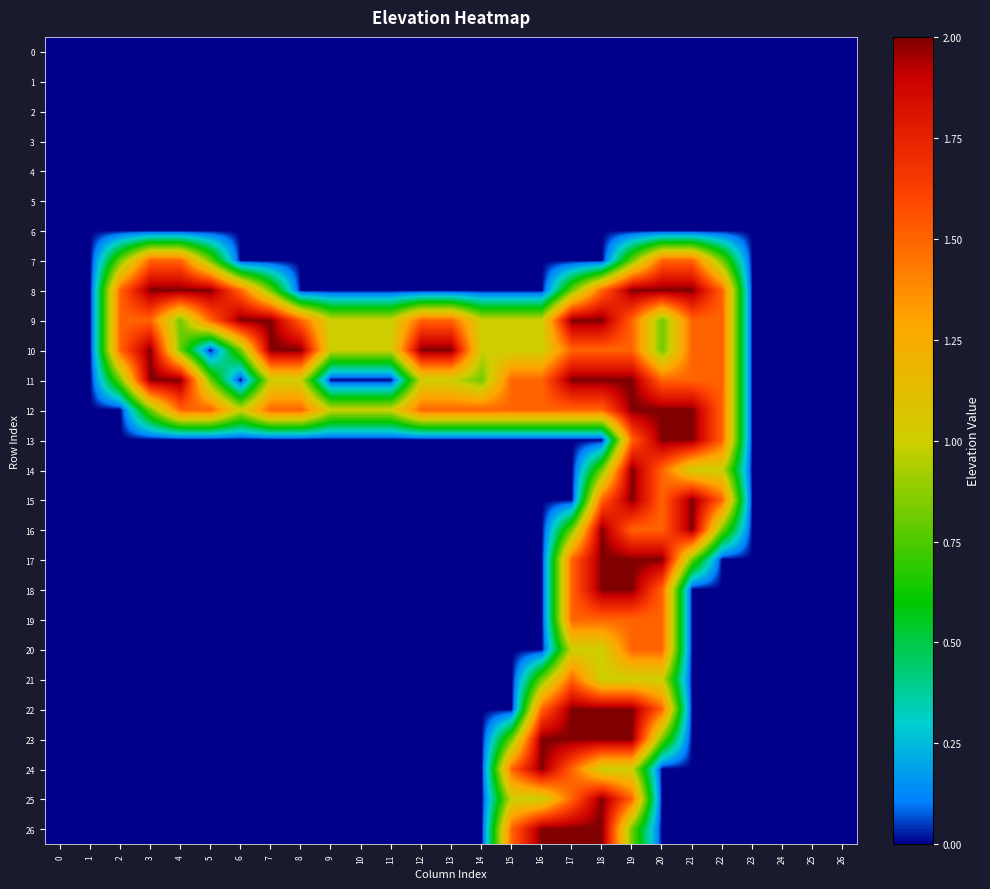

Reading left to right, extract all data points from this chart.

0: 0=0.0	1=0.0	2=0.0	3=0.0	4=0.0	5=0.0	6=0.0	7=0.0	8=0.0	9=0.0	10=0.0	11=0.0	12=0.0	13=0.0	14=0.0	15=0.0	16=0.0	17=0.0	18=0.0	19=0.0	20=0.0	21=0.0	22=0.0	23=0.0	24=0.0	25=0.0	26=0.0
1: 0=0.0	1=0.0	2=0.0	3=0.0	4=0.0	5=0.0	6=0.0	7=0.0	8=0.0	9=0.0	10=0.0	11=0.0	12=0.0	13=0.0	14=0.0	15=0.0	16=0.0	17=0.0	18=0.0	19=0.0	20=0.0	21=0.0	22=0.0	23=0.0	24=0.0	25=0.0	26=0.0
2: 0=0.0	1=0.0	2=0.0	3=0.0	4=0.0	5=0.0	6=0.0	7=0.0	8=0.0	9=0.0	10=0.0	11=0.0	12=0.0	13=0.0	14=0.0	15=0.0	16=0.0	17=0.0	18=0.0	19=0.0	20=0.0	21=0.0	22=0.0	23=0.0	24=0.0	25=0.0	26=0.0
3: 0=0.0	1=0.0	2=0.0	3=0.0	4=0.0	5=0.0	6=0.0	7=0.0	8=0.0	9=0.0	10=0.0	11=0.0	12=0.0	13=0.0	14=0.0	15=0.0	16=0.0	17=0.0	18=0.0	19=0.0	20=0.0	21=0.0	22=0.0	23=0.0	24=0.0	25=0.0	26=0.0
4: 0=0.0	1=0.0	2=0.0	3=0.0	4=0.0	5=0.0	6=0.0	7=0.0	8=0.0	9=0.0	10=0.0	11=0.0	12=0.0	13=0.0	14=0.0	15=0.0	16=0.0	17=0.0	18=0.0	19=0.0	20=0.0	21=0.0	22=0.0	23=0.0	24=0.0	25=0.0	26=0.0
5: 0=0.0	1=0.0	2=0.0	3=0.0	4=0.0	5=0.0	6=0.0	7=0.0	8=0.0	9=0.0	10=0.0	11=0.0	12=0.0	13=0.0	14=0.0	15=0.0	16=0.0	17=0.0	18=0.0	19=0.0	20=0.0	21=0.0	22=0.0	23=0.0	24=0.0	25=0.0	26=0.0
6: 0=0.0	1=0.0	2=0.0	3=0.0	4=0.0	5=0.0	6=0.0	7=0.0	8=0.0	9=0.0	10=0.0	11=0.0	12=0.0	13=0.0	14=0.0	15=0.0	16=0.0	17=0.0	18=0.0	19=0.0	20=0.0	21=0.0	22=0.0	23=0.0	24=0.0	25=0.0	26=0.0
7: 0=0.0	1=0.0	2=0.8	3=1.5	4=1.5	5=0.8	6=0.0	7=0.0	8=0.0	9=0.0	10=0.0	11=0.0	12=0.0	13=0.0	14=0.0	15=0.0	16=0.0	17=0.0	18=0.0	19=0.8	20=1.5	21=1.5	22=0.8	23=0.0	24=0.0	25=0.0	26=0.0
8: 0=0.0	1=0.0	2=1.5	3=2.0	4=2.0	5=2.0	6=1.5	7=0.8	8=0.0	9=0.0	10=0.0	11=0.0	12=0.0	13=0.0	14=0.0	15=0.0	16=0.0	17=0.8	18=1.5	19=2.0	20=2.0	21=2.0	22=1.5	23=0.0	24=0.0	25=0.0	26=0.0
9: 0=0.0	1=0.0	2=1.5	3=1.5	4=0.8	5=1.5	6=2.0	7=2.0	8=1.5	9=1.0	10=1.0	11=1.0	12=1.5	13=1.5	14=1.0	15=1.0	16=1.0	17=2.0	18=2.0	19=1.5	20=0.8	21=1.5	22=1.5	23=0.0	24=0.0	25=0.0	26=0.0
10: 0=0.0	1=0.0	2=1.5	3=2.0	4=0.8	5=0.0	6=0.8	7=2.0	8=2.0	9=1.0	10=1.0	11=1.0	12=2.0	13=2.0	14=1.0	15=1.0	16=1.0	17=1.5	18=1.5	19=1.5	20=0.8	21=1.5	22=1.5	23=0.0	24=0.0	25=0.0	26=0.0
11: 0=0.0	1=0.0	2=0.8	3=2.0	4=2.0	5=0.8	6=0.0	7=1.0	8=1.0	9=0.0	10=0.0	11=0.0	12=1.0	13=1.0	14=0.8	15=1.5	16=1.5	17=2.0	18=2.0	19=2.0	20=1.5	21=1.5	22=1.5	23=0.0	24=0.0	25=0.0	26=0.0
12: 0=0.0	1=0.0	2=0.0	3=0.8	4=1.5	5=1.5	6=1.0	7=1.5	8=1.5	9=1.0	10=1.0	11=1.0	12=1.5	13=1.5	14=1.5	15=1.5	16=1.5	17=1.5	18=1.5	19=2.0	20=2.0	21=2.0	22=1.5	23=0.0	24=0.0	25=0.0	26=0.0
13: 0=0.0	1=0.0	2=0.0	3=0.0	4=0.0	5=0.0	6=0.0	7=0.0	8=0.0	9=0.0	10=0.0	11=0.0	12=0.0	13=0.0	14=0.0	15=0.0	16=0.0	17=0.0	18=0.0	19=1.5	20=2.0	21=2.0	22=1.5	23=0.0	24=0.0	25=0.0	26=0.0
14: 0=0.0	1=0.0	2=0.0	3=0.0	4=0.0	5=0.0	6=0.0	7=0.0	8=0.0	9=0.0	10=0.0	11=0.0	12=0.0	13=0.0	14=0.0	15=0.0	16=0.0	17=0.0	18=0.8	19=2.0	20=1.5	21=1.0	22=1.0	23=0.0	24=0.0	25=0.0	26=0.0
15: 0=0.0	1=0.0	2=0.0	3=0.0	4=0.0	5=0.0	6=0.0	7=0.0	8=0.0	9=0.0	10=0.0	11=0.0	12=0.0	13=0.0	14=0.0	15=0.0	16=0.0	17=0.0	18=1.5	19=2.0	20=1.5	21=2.0	22=1.5	23=0.0	24=0.0	25=0.0	26=0.0
16: 0=0.0	1=0.0	2=0.0	3=0.0	4=0.0	5=0.0	6=0.0	7=0.0	8=0.0	9=0.0	10=0.0	11=0.0	12=0.0	13=0.0	14=0.0	15=0.0	16=0.0	17=0.8	18=2.0	19=1.5	20=1.5	21=2.0	22=0.8	23=0.0	24=0.0	25=0.0	26=0.0
17: 0=0.0	1=0.0	2=0.0	3=0.0	4=0.0	5=0.0	6=0.0	7=0.0	8=0.0	9=0.0	10=0.0	11=0.0	12=0.0	13=0.0	14=0.0	15=0.0	16=0.0	17=1.5	18=2.0	19=2.0	20=2.0	21=0.8	22=0.0	23=0.0	24=0.0	25=0.0	26=0.0
18: 0=0.0	1=0.0	2=0.0	3=0.0	4=0.0	5=0.0	6=0.0	7=0.0	8=0.0	9=0.0	10=0.0	11=0.0	12=0.0	13=0.0	14=0.0	15=0.0	16=0.0	17=1.5	18=2.0	19=2.0	20=1.5	21=0.0	22=0.0	23=0.0	24=0.0	25=0.0	26=0.0
19: 0=0.0	1=0.0	2=0.0	3=0.0	4=0.0	5=0.0	6=0.0	7=0.0	8=0.0	9=0.0	10=0.0	11=0.0	12=0.0	13=0.0	14=0.0	15=0.0	16=0.0	17=1.5	18=1.5	19=1.5	20=1.5	21=0.0	22=0.0	23=0.0	24=0.0	25=0.0	26=0.0
20: 0=0.0	1=0.0	2=0.0	3=0.0	4=0.0	5=0.0	6=0.0	7=0.0	8=0.0	9=0.0	10=0.0	11=0.0	12=0.0	13=0.0	14=0.0	15=0.0	16=0.0	17=1.0	18=1.0	19=1.5	20=1.5	21=0.0	22=0.0	23=0.0	24=0.0	25=0.0	26=0.0
21: 0=0.0	1=0.0	2=0.0	3=0.0	4=0.0	5=0.0	6=0.0	7=0.0	8=0.0	9=0.0	10=0.0	11=0.0	12=0.0	13=0.0	14=0.0	15=0.0	16=0.8	17=1.5	18=1.0	19=1.0	20=1.0	21=0.0	22=0.0	23=0.0	24=0.0	25=0.0	26=0.0
22: 0=0.0	1=0.0	2=0.0	3=0.0	4=0.0	5=0.0	6=0.0	7=0.0	8=0.0	9=0.0	10=0.0	11=0.0	12=0.0	13=0.0	14=0.0	15=0.0	16=1.5	17=2.0	18=2.0	19=2.0	20=1.5	21=0.0	22=0.0	23=0.0	24=0.0	25=0.0	26=0.0
23: 0=0.0	1=0.0	2=0.0	3=0.0	4=0.0	5=0.0	6=0.0	7=0.0	8=0.0	9=0.0	10=0.0	11=0.0	12=0.0	13=0.0	14=0.0	15=0.8	16=2.0	17=2.0	18=2.0	19=2.0	20=0.8	21=0.0	22=0.0	23=0.0	24=0.0	25=0.0	26=0.0
24: 0=0.0	1=0.0	2=0.0	3=0.0	4=0.0	5=0.0	6=0.0	7=0.0	8=0.0	9=0.0	10=0.0	11=0.0	12=0.0	13=0.0	14=0.0	15=1.5	16=2.0	17=1.5	18=1.0	19=1.0	20=0.0	21=0.0	22=0.0	23=0.0	24=0.0	25=0.0	26=0.0
25: 0=0.0	1=0.0	2=0.0	3=0.0	4=0.0	5=0.0	6=0.0	7=0.0	8=0.0	9=0.0	10=0.0	11=0.0	12=0.0	13=0.0	14=0.0	15=1.0	16=1.0	17=1.5	18=2.0	19=1.5	20=0.0	21=0.0	22=0.0	23=0.0	24=0.0	25=0.0	26=0.0
26: 0=0.0	1=0.0	2=0.0	3=0.0	4=0.0	5=0.0	6=0.0	7=0.0	8=0.0	9=0.0	10=0.0	11=0.0	12=0.0	13=0.0	14=0.0	15=1.5	16=2.0	17=2.0	18=2.0	19=0.8	20=0.0	21=0.0	22=0.0	23=0.0	24=0.0	25=0.0	26=0.0